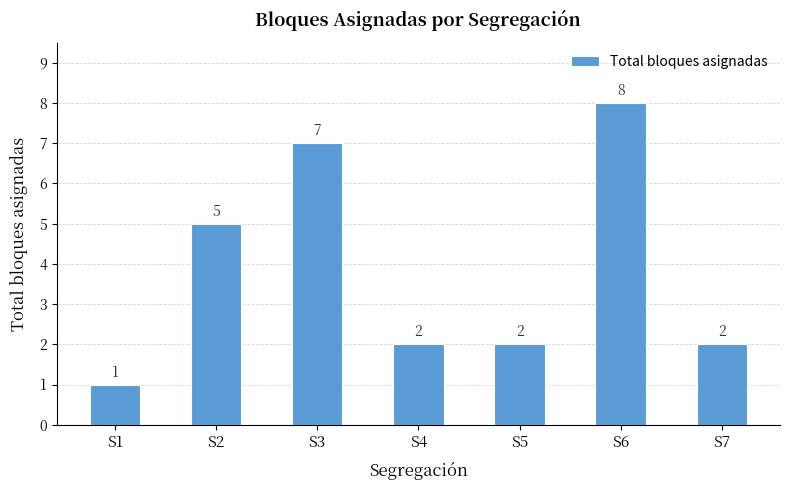

Are the bars horizontal?

No